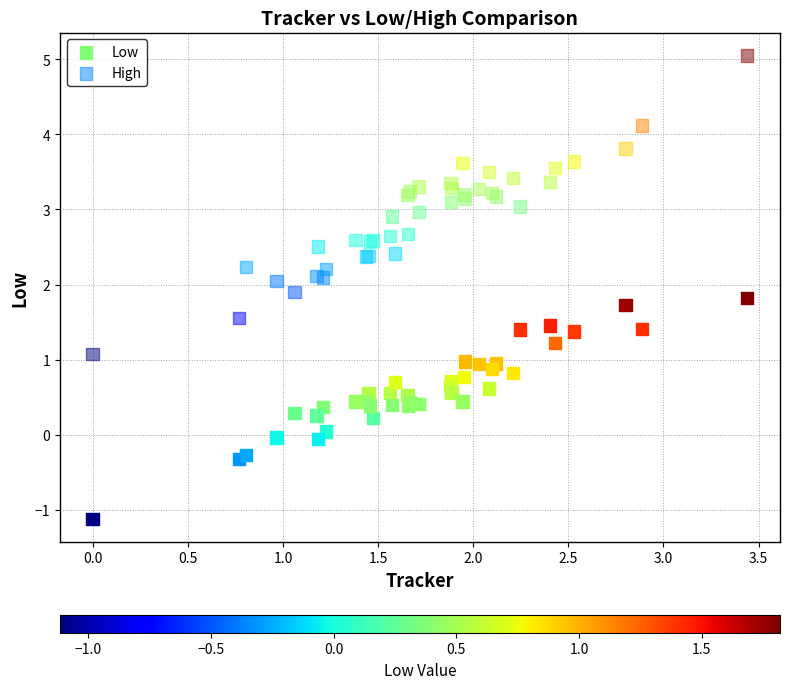

What is the X range (max minus min) for the scatter plot?

3.4